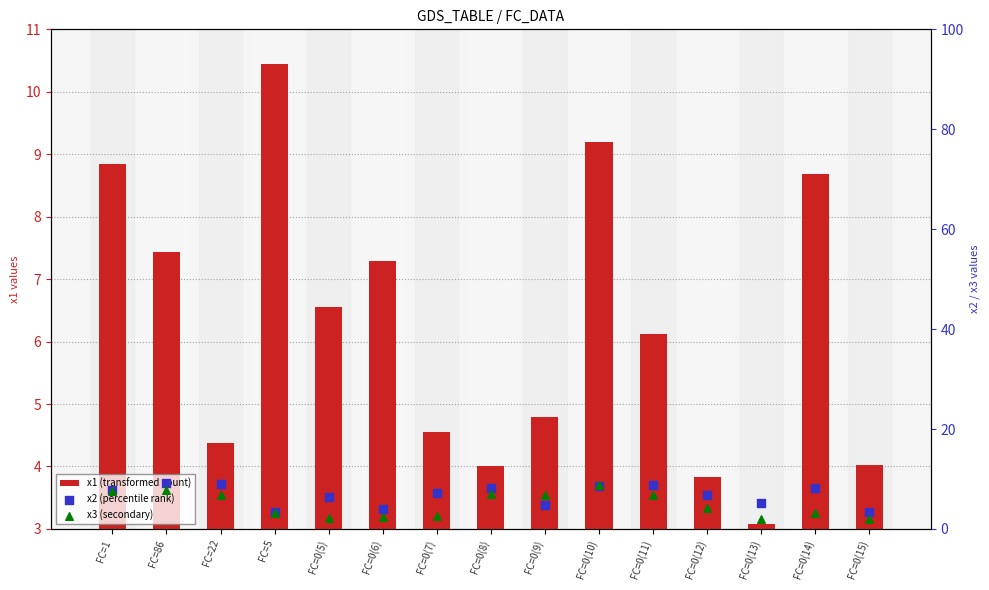

What is the total value across all series at FC=0(10)?

26.6